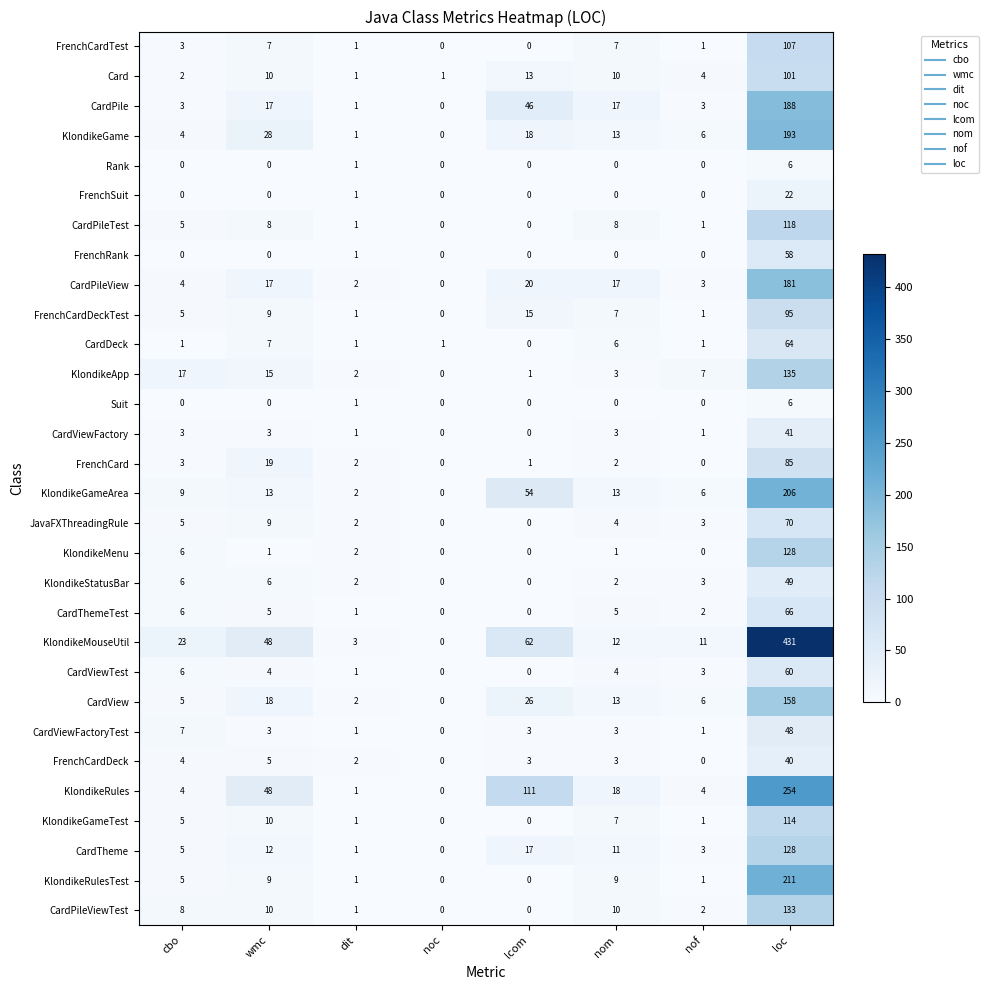

At which category does the chart reach its peak across all series?

loc